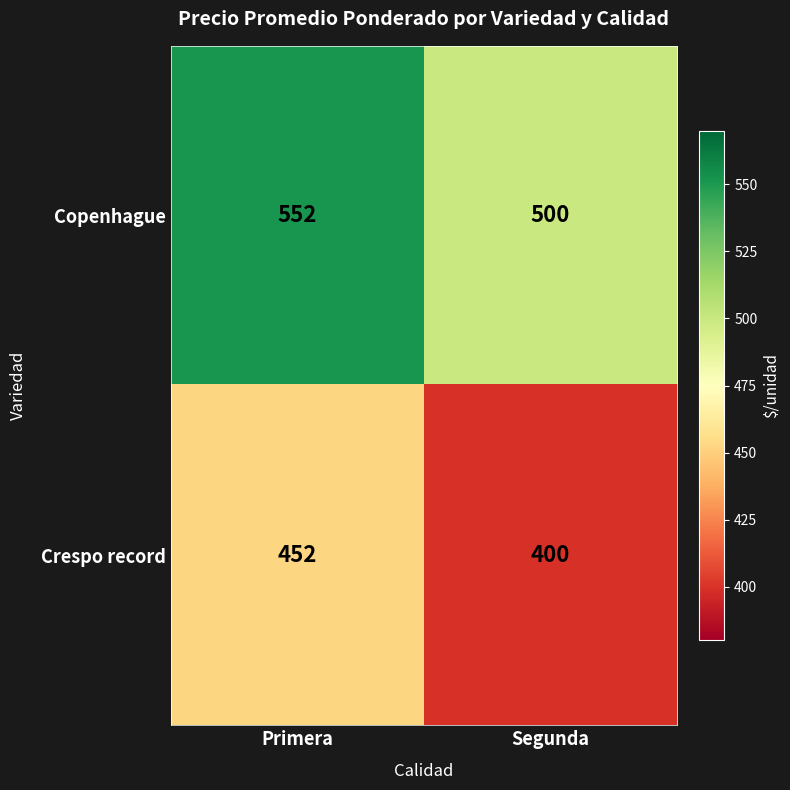

At how many categories does at least one series exceed 428?

2